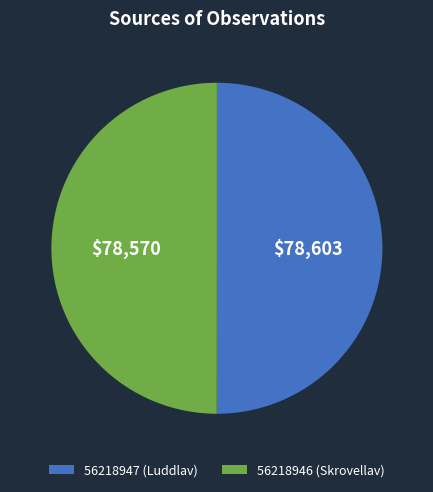

Is it true that 56218946 (Skrovellav) is 65% of the pie?

False